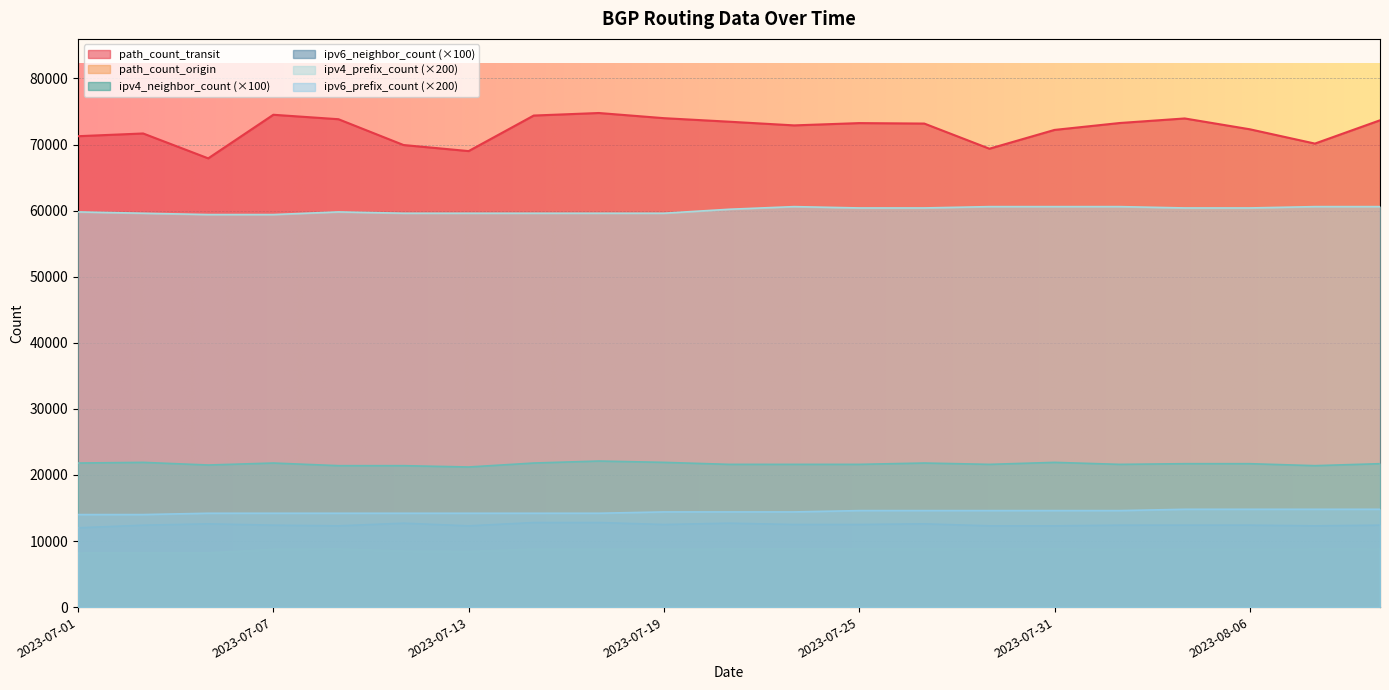

True or false: path_count_origin and path_count_transit intersect in this chart.

False